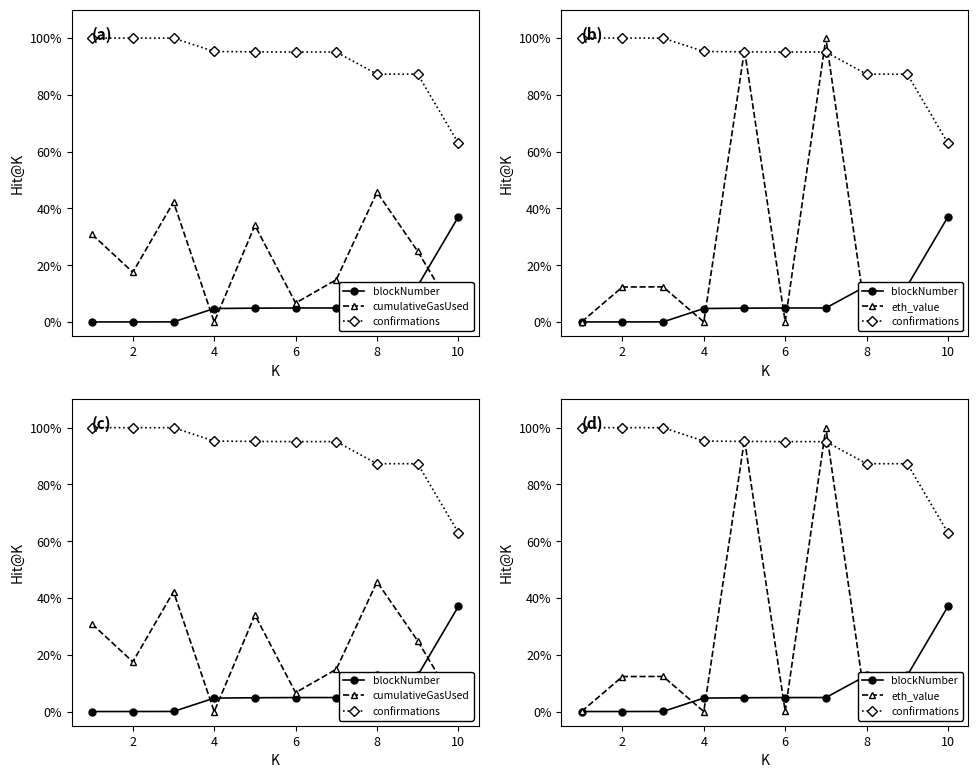

Is it true that blockNumber equals 4.9 at 6?

True